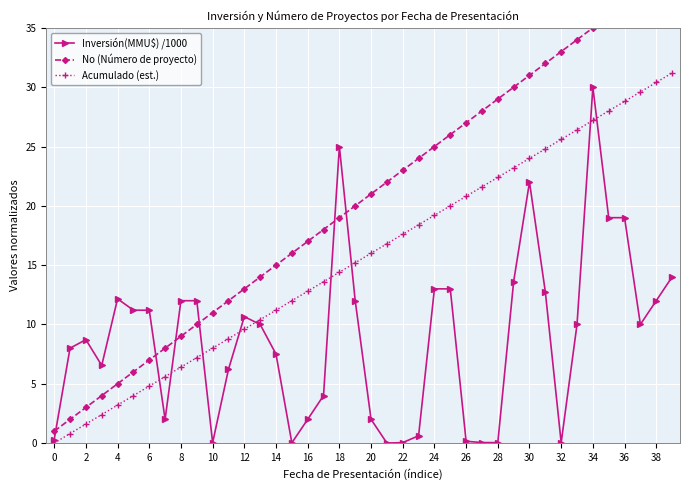

What is the difference between the maximum and minimum values in the Acumulado (est.) series?

31.2